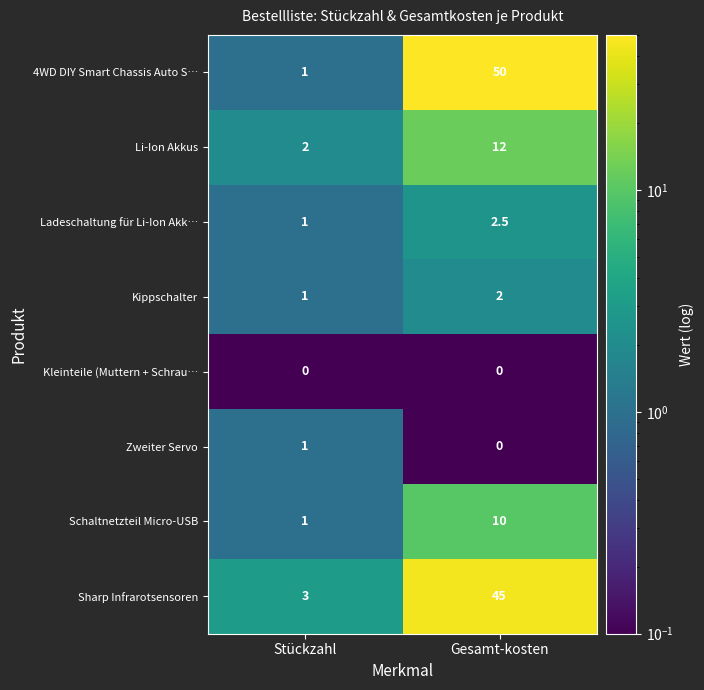

The Zweiter Servo series shows 0.0 at Gesamt-kosten. True or false?

True